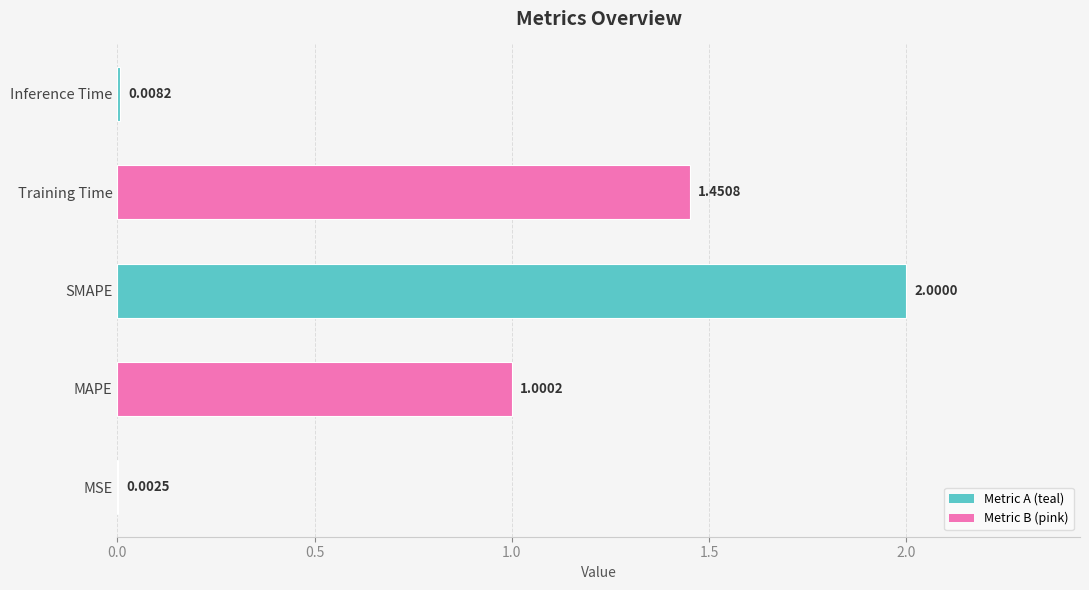

Which category has the highest value across all series?

SMAPE